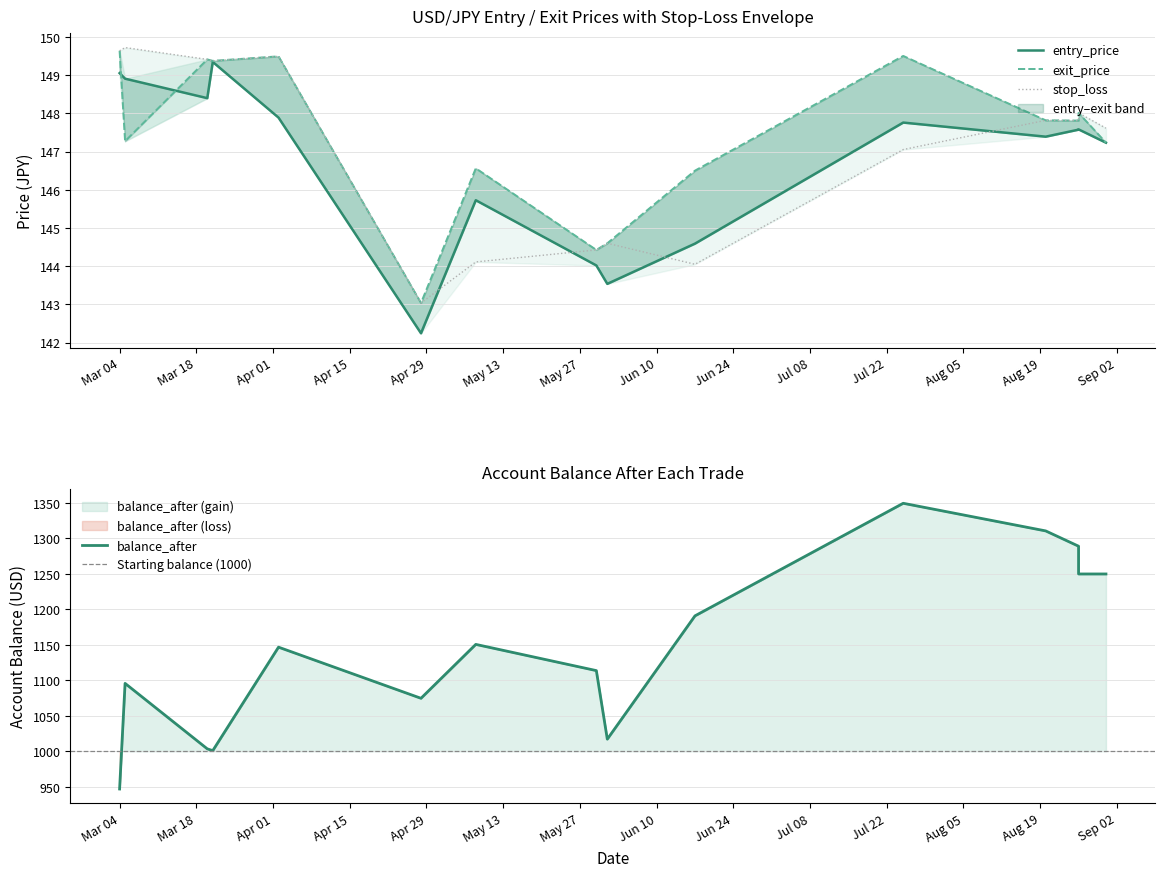

What is the difference between the second highest and second lowest values in the exit_price series?

5.1